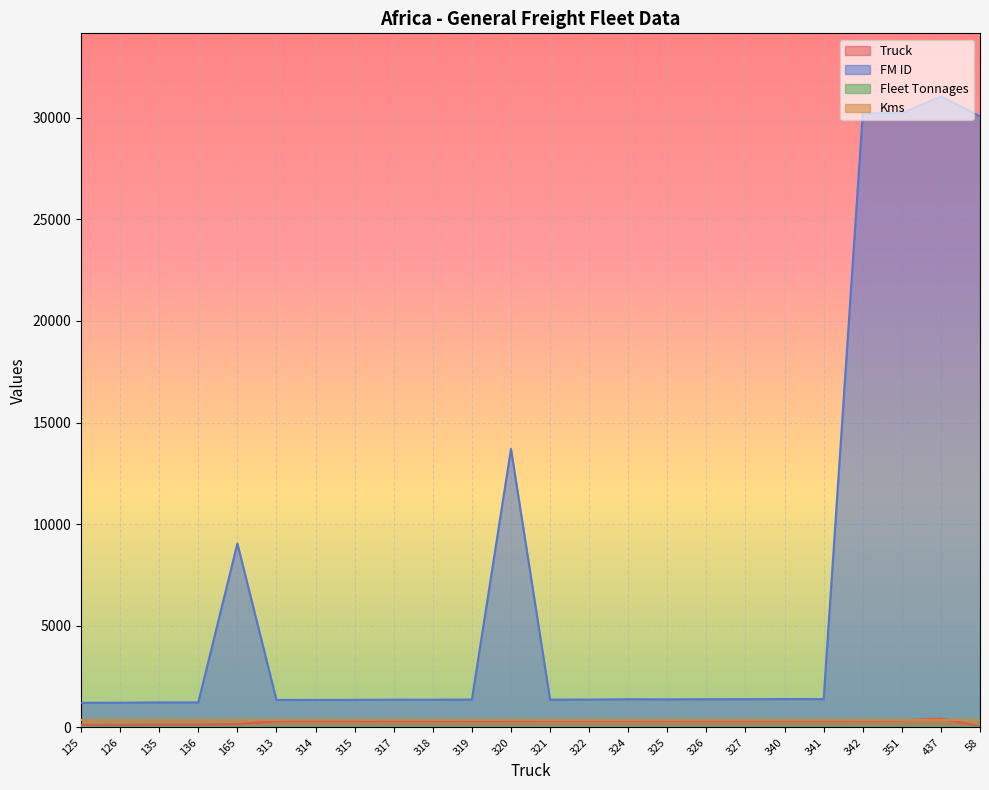

What is the sum of the FM ID values at 322 and 340?

2772